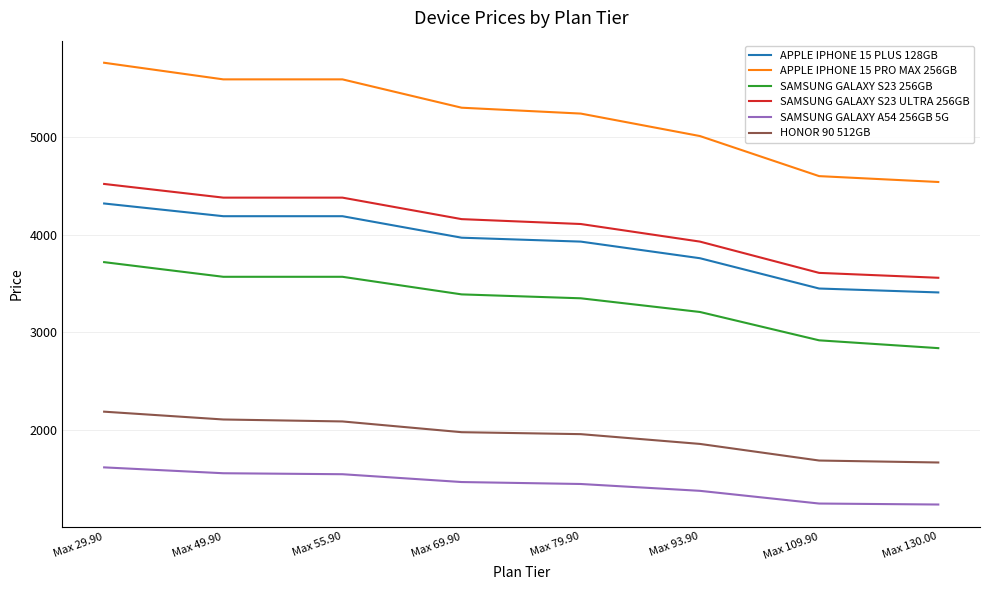

True or false: SAMSUNG GALAXY A54 256GB 5G has a value of 1559 at Max 49.90.

True